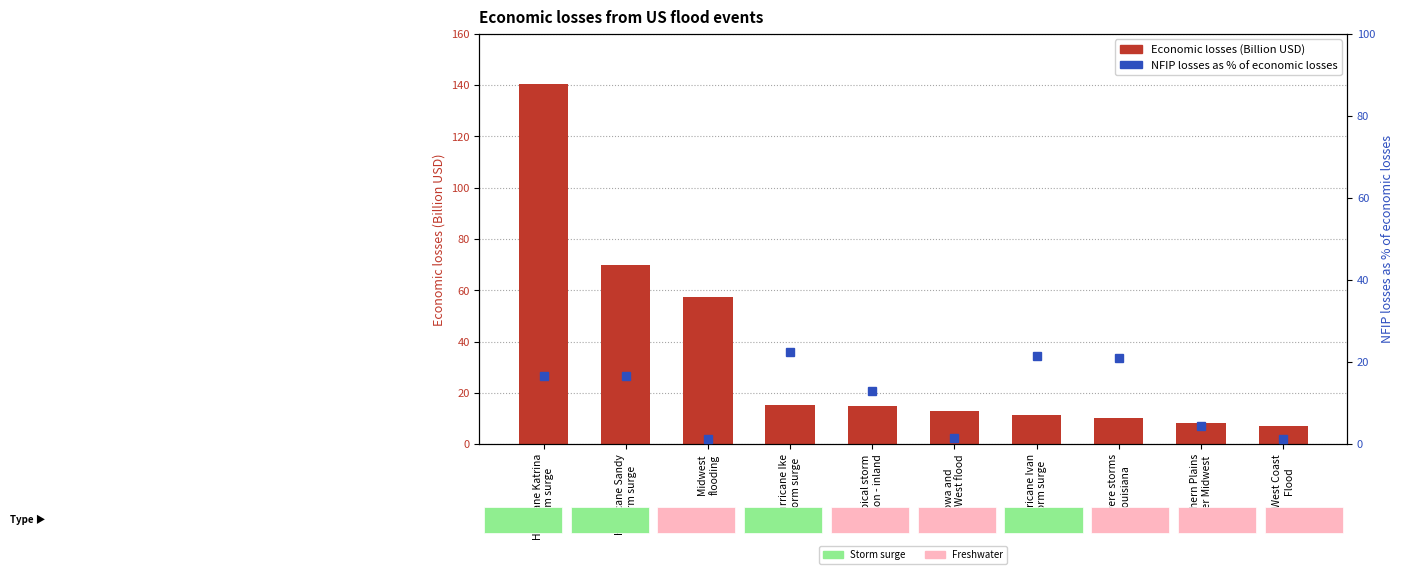

Are the bars grouped side by side (vs. stacked)?

Yes